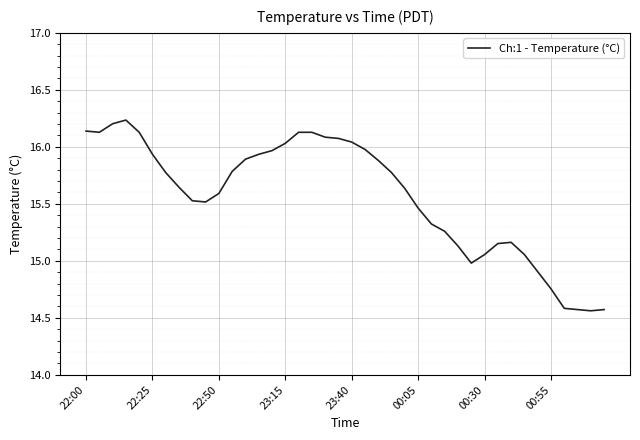

What is the difference between the maximum and minimum values?

1.7